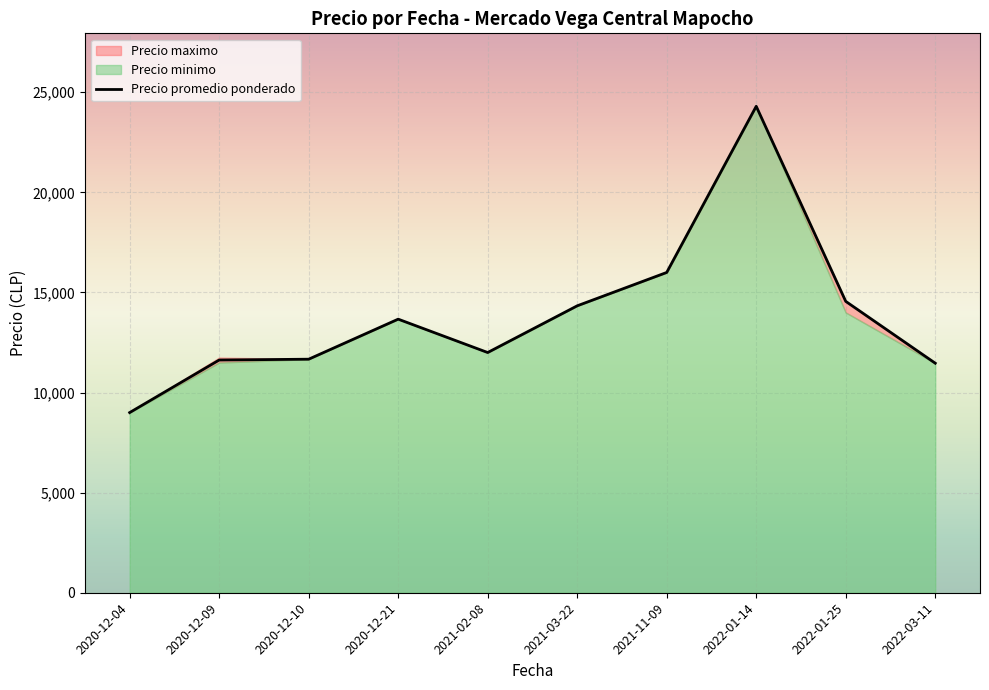

Which has a higher value, 2022-01-25 or 2022-01-25?

2022-01-25